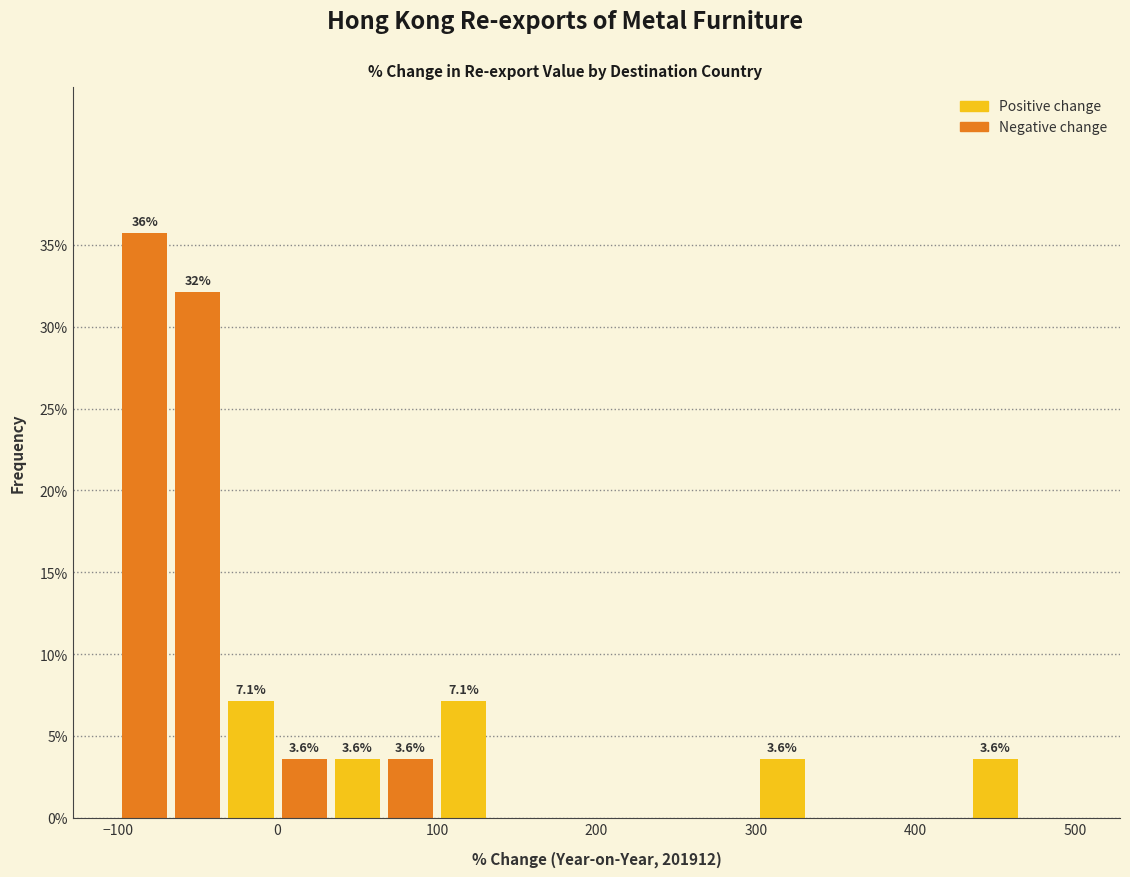

Read against the x-axis, roughly where is the centre of the tallest bar?

-80